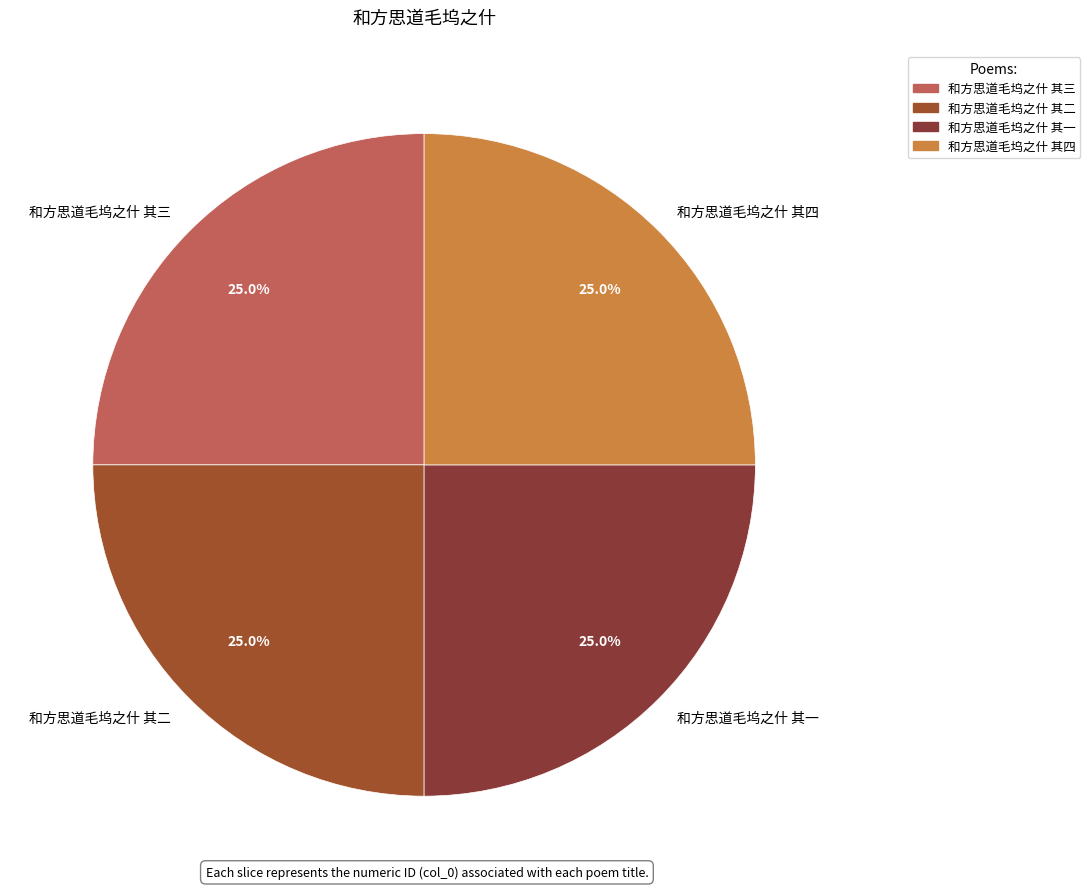

Is there any slice that represents more than half of the pie?

No